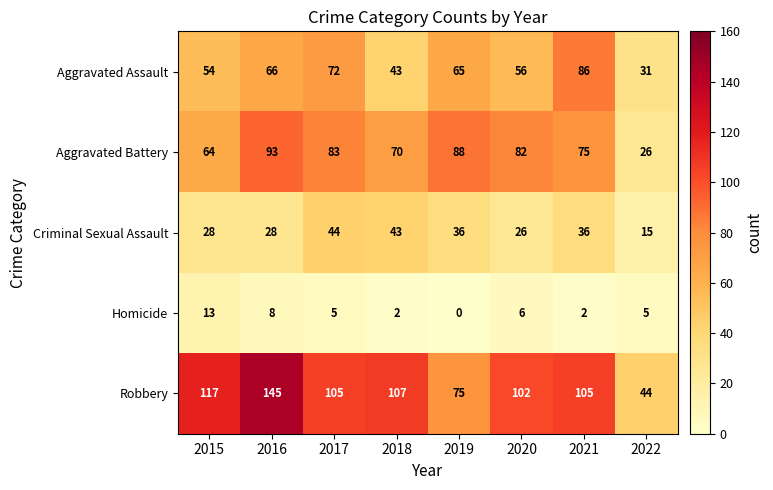

What is the difference between the second highest and minimum values in the Aggravated Battery series?

62